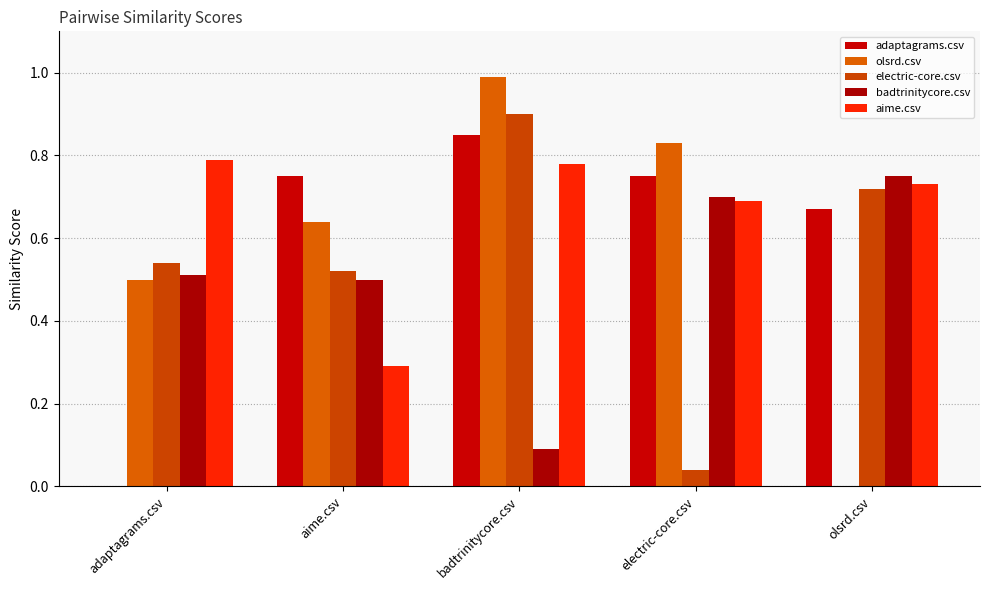

Rank the series by their maximum value, from lowest to highest.

badtrinitycore.csv, aime.csv, adaptagrams.csv, electric-core.csv, olsrd.csv